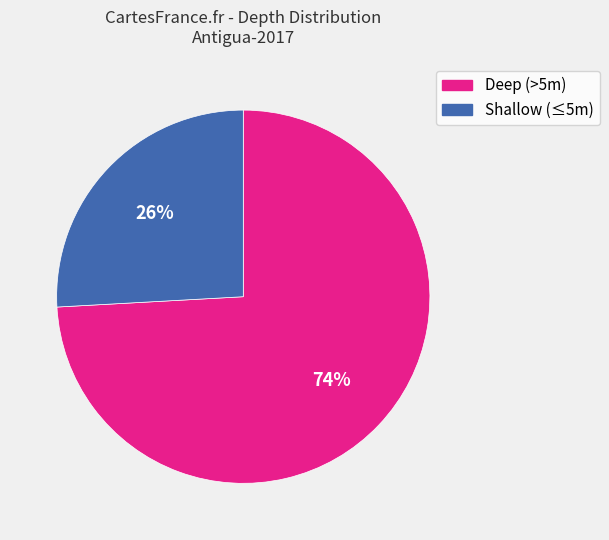

Count the number of slices in the pie.

2